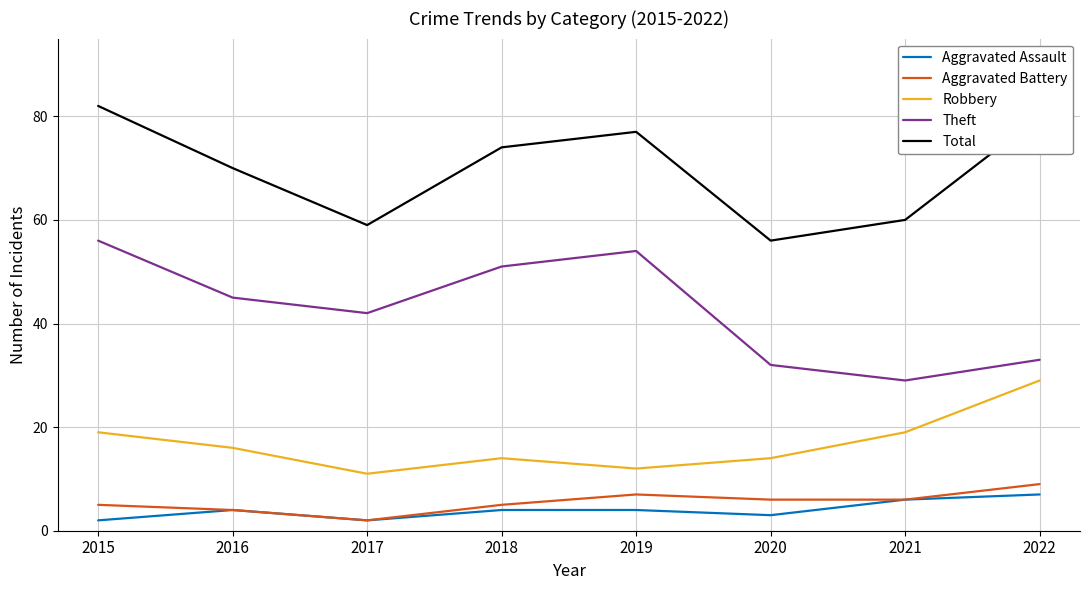

Between 2015 and 2017, which series saw the biggest shift?

Total